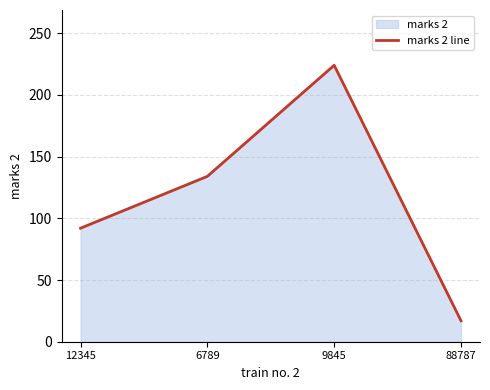

Does the chart display data point markers on the line(s)?

No